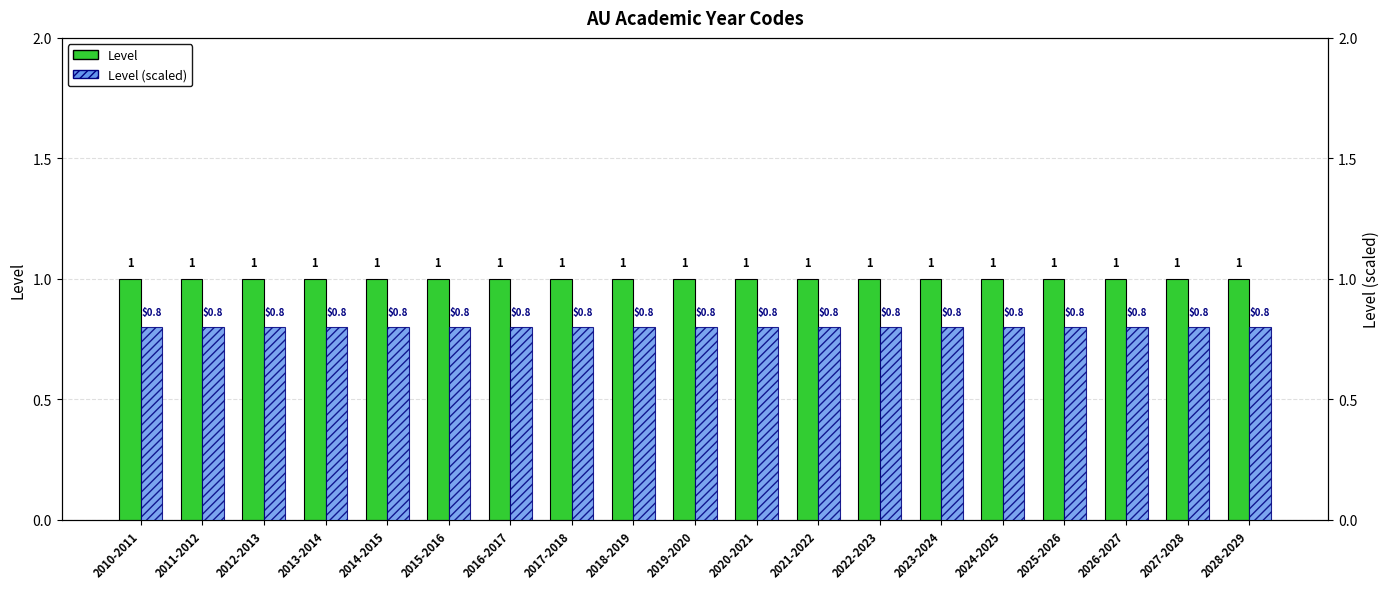

The value of Level at 2011-2012 is 0.6. True or false?

False